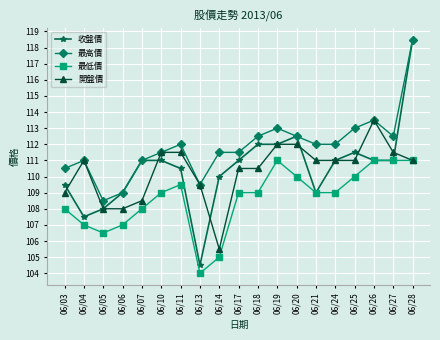

True or false: 收盤價 has more than 0 points higher than both neighbors.

True